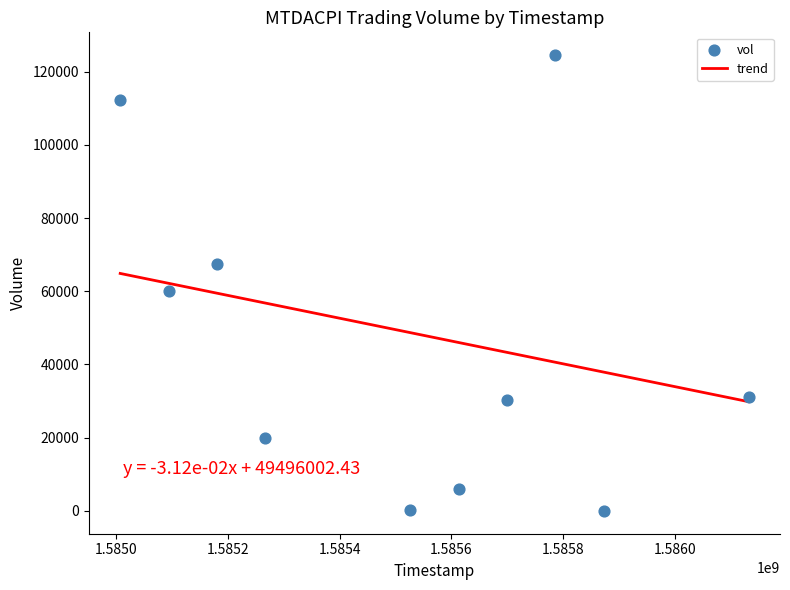

What is the average X value?

1585517760